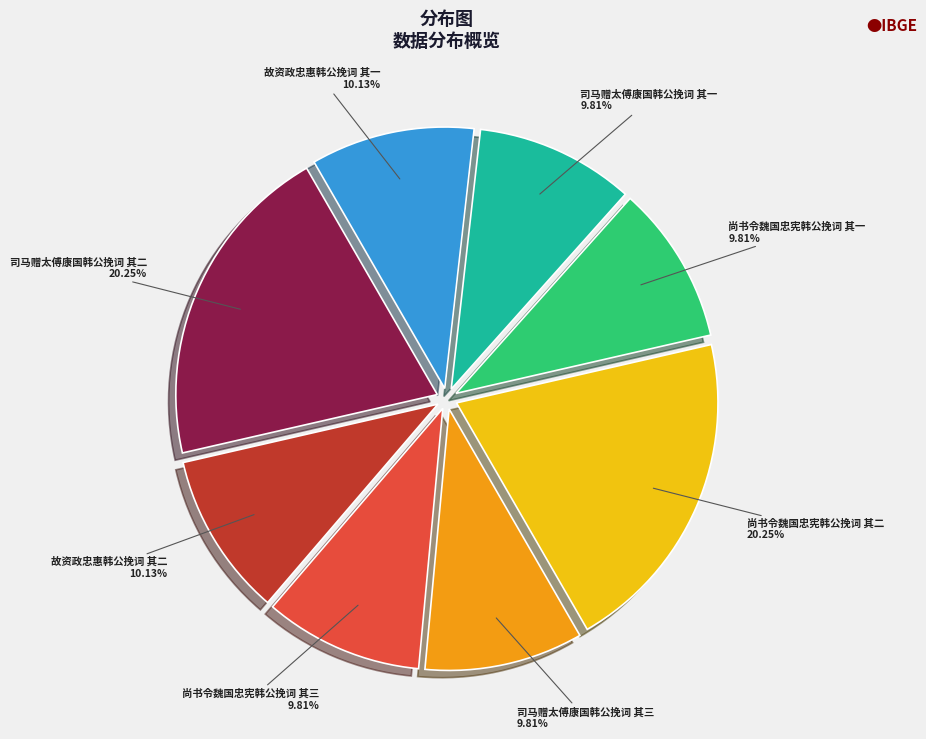

Is there a majority slice in this chart?

No